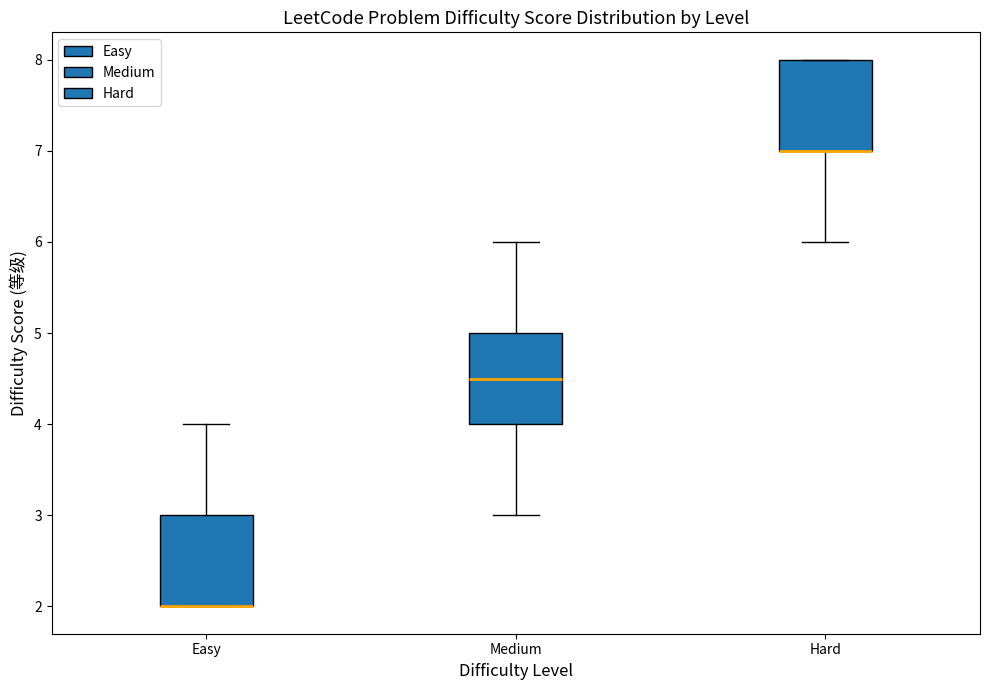

Reading left to right, read every box against the y-axis: the position of its median line, the range the box covers, and the ends of its whiskers. The values are not printed on the chart, so give them approximately, as read against the axis.

Easy: median 2.0 (drawn on the box's lower edge), box 2.0 to 3.0, whiskers 2.0 to 4.0
Medium: median 4.5, box 4.0 to 5.0, whiskers 3.0 to 6.0
Hard: median 7.0 (drawn on the box's lower edge), box 7.0 to 8.0, whiskers 6.0 to 8.0